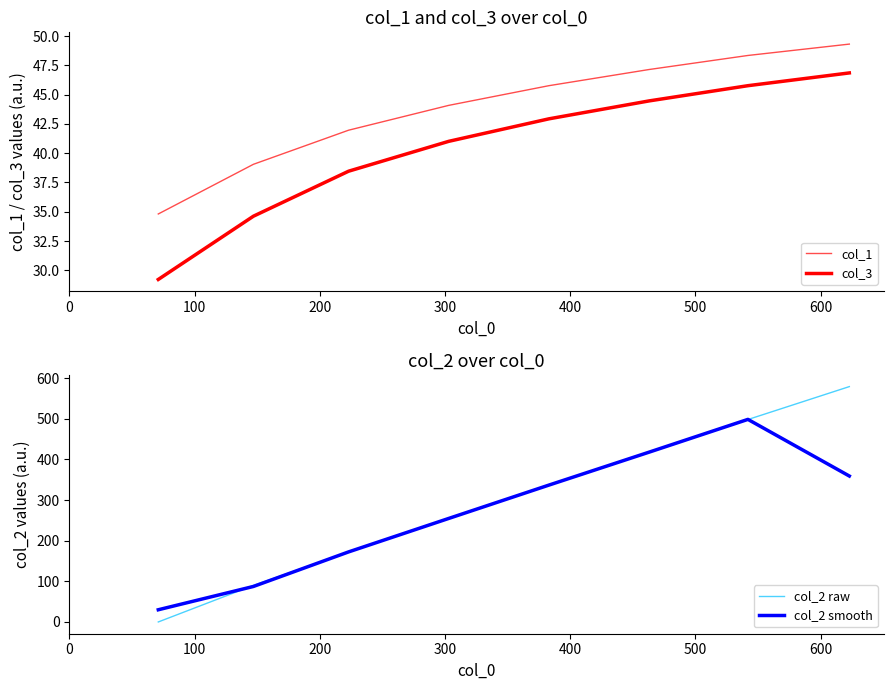

Reading left to right, what are all the values shown in this chart?

col_1: 34.8	39.0	42.0	44.1	45.8	47.1	48.3	49.3
col_3: 29.2	34.6	38.5	41.0	42.9	44.5	45.8	46.9
col_2 raw: 0.0	90.0	172.0	255.0	337.0	418.0	498.0	579.0
col_2 smooth: 30.0	87.3	172.3	254.7	336.7	417.7	498.3	359.0